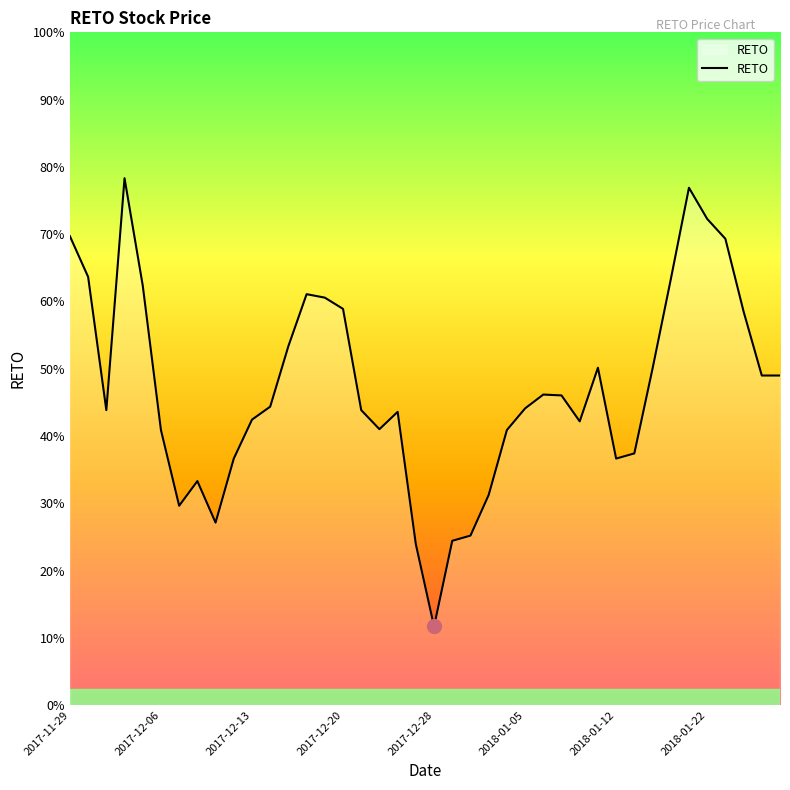

Is this an area chart (filled region under the line)?

Yes